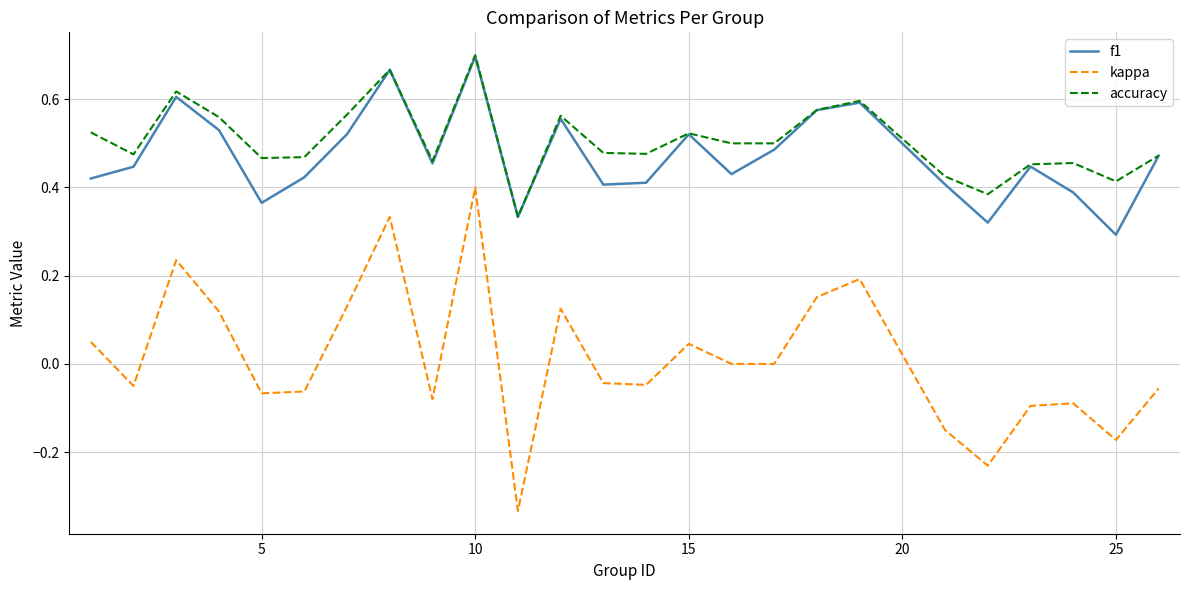

Which series has the largest range (max minus min)?

kappa